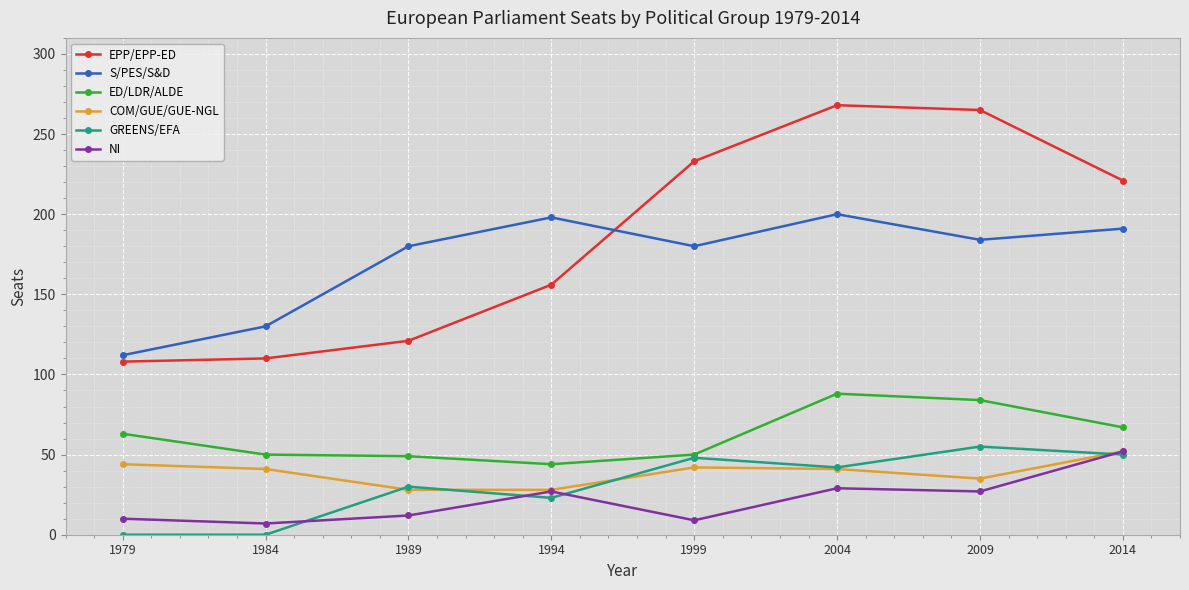

At which label is EPP/EPP-ED closest to 188?

1994